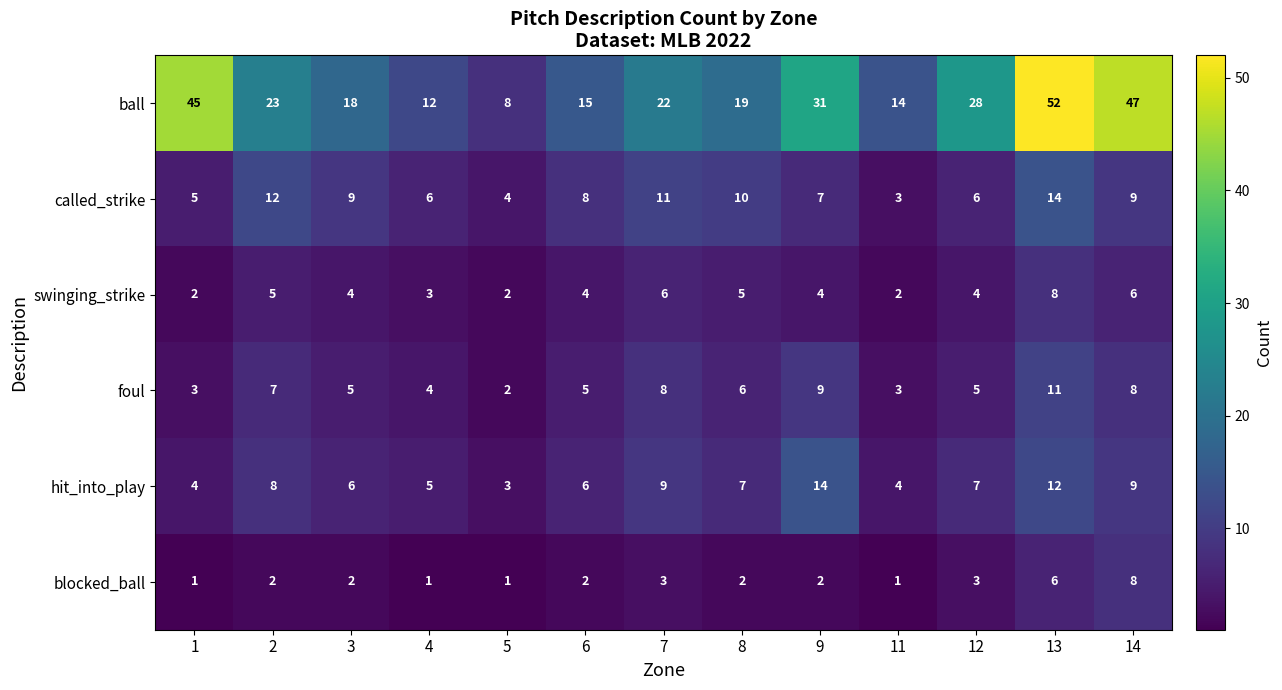

How many data points does each series have?

13